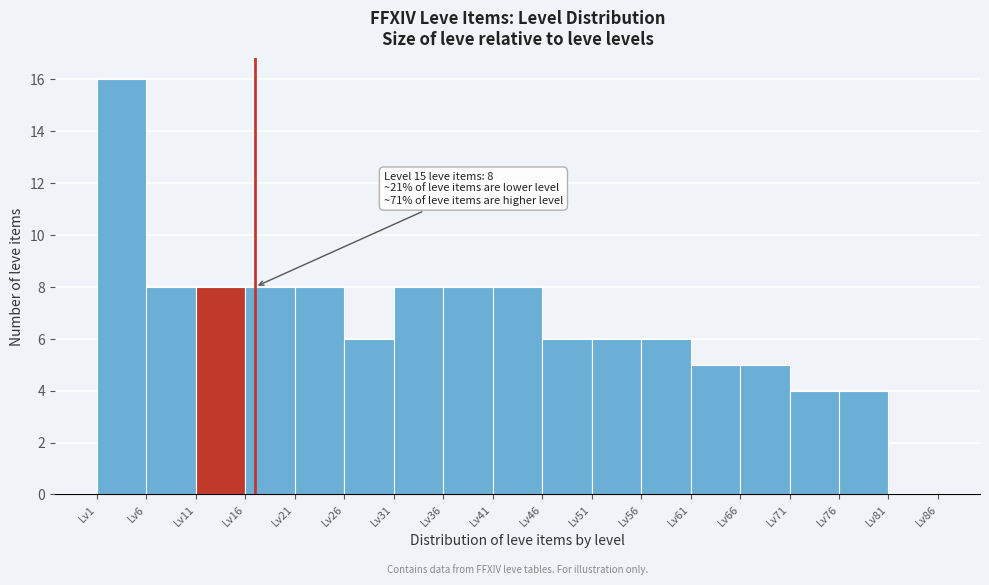

Over which range of the x-axis is the bar tallest?

1 to 6